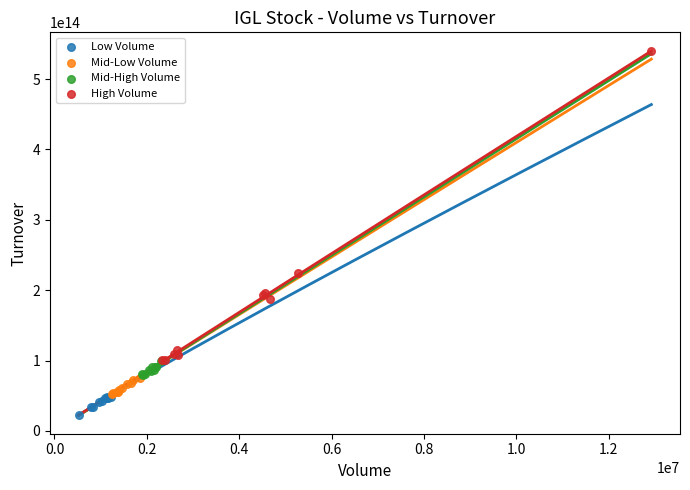

Which series contains the lowest Y value?

Low Volume